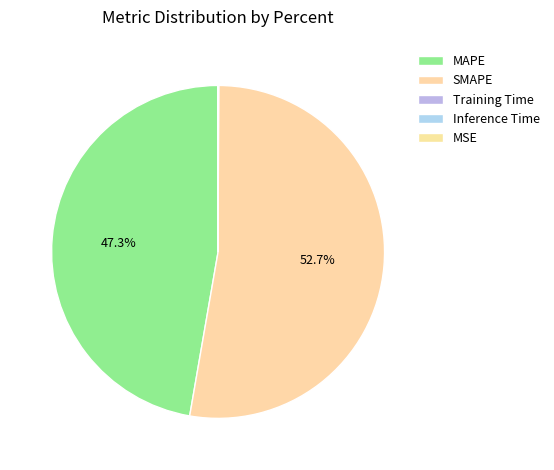

Does SMAPE represent more than half of the total?

Yes